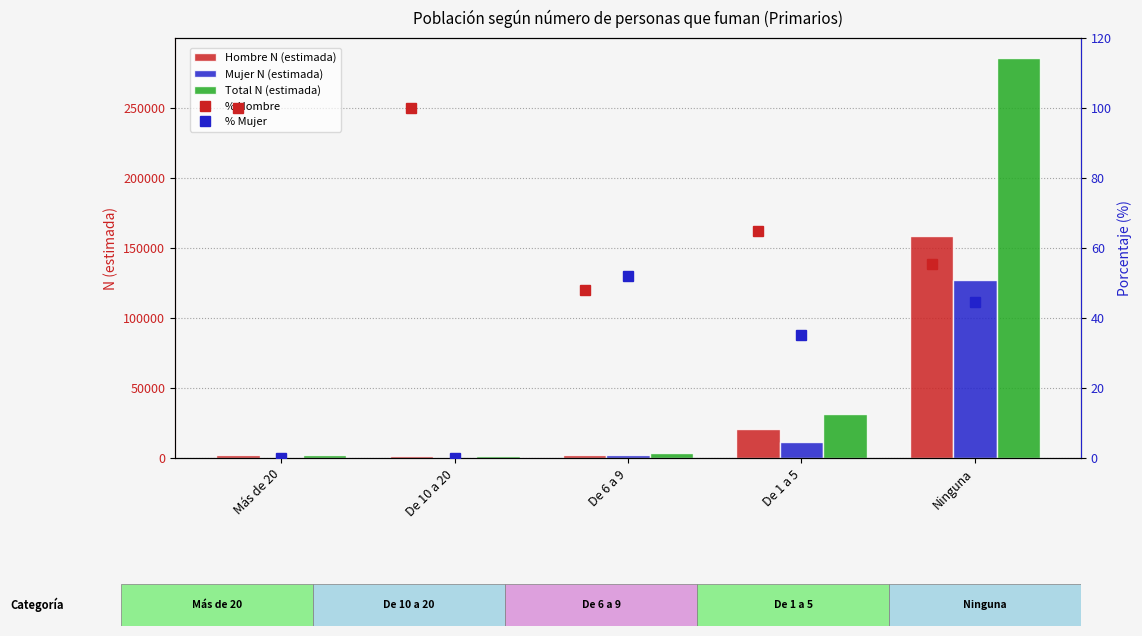

What are all the series names shown in the legend?

Hombre N (estimada), Mujer N (estimada), Total N (estimada), % Hombre, % Mujer